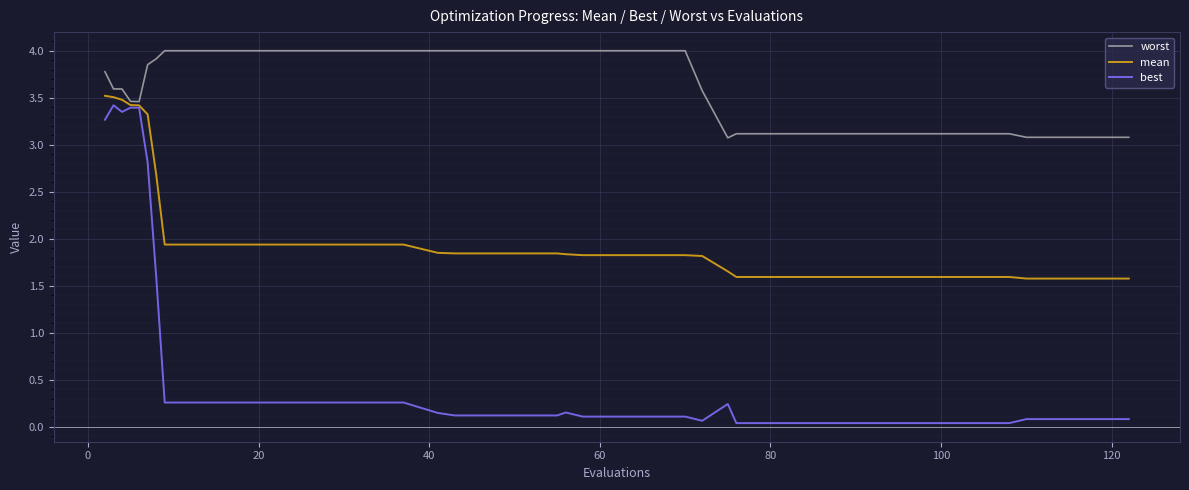

Which series has the widest spread of values?

best